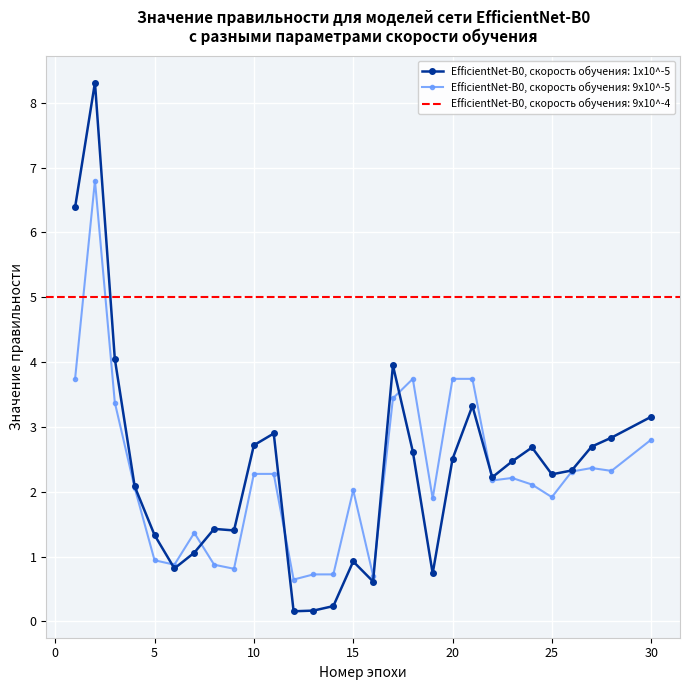

Reading left to right, extract all data points from this chart.

true: 6.4	8.3	4.0	2.1	1.3	0.8	1.1	1.4	1.4	2.7	2.9	0.2	0.2	0.2	0.9	0.6	3.9	2.6	0.7	2.5	3.3	2.2	2.5	2.7	2.3	2.3	2.7	2.8	3.2
predicted: 3.7	6.8	3.4	2.1	0.9	0.9	1.4	0.9	0.8	2.3	2.3	0.6	0.7	0.7	2.0	0.7	3.4	3.7	1.9	3.7	3.7	2.2	2.2	2.1	1.9	2.3	2.4	2.3	2.8